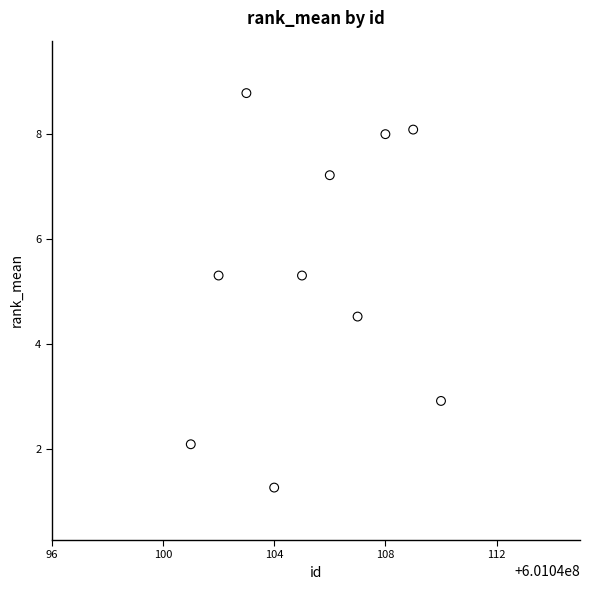

What is the average X value?

601040105.5